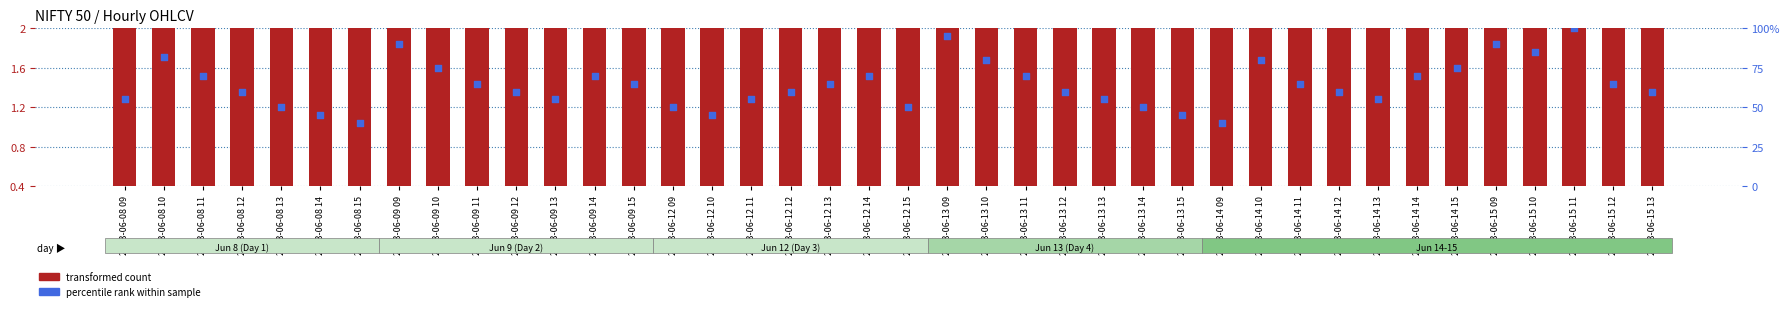

At which category is the sum across all series the highest?

2023-06-15 11